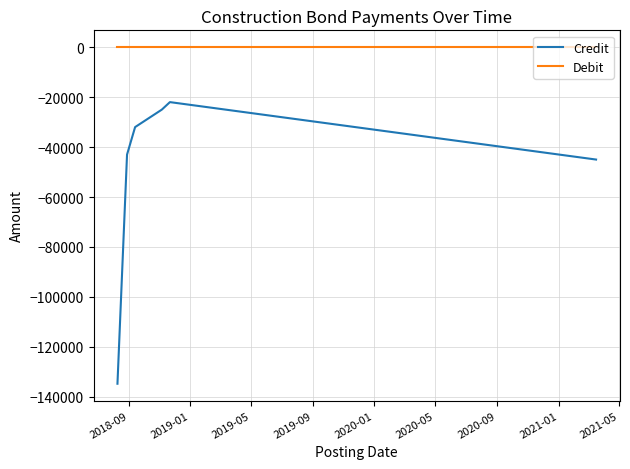

How many lines are shown in the chart?

2